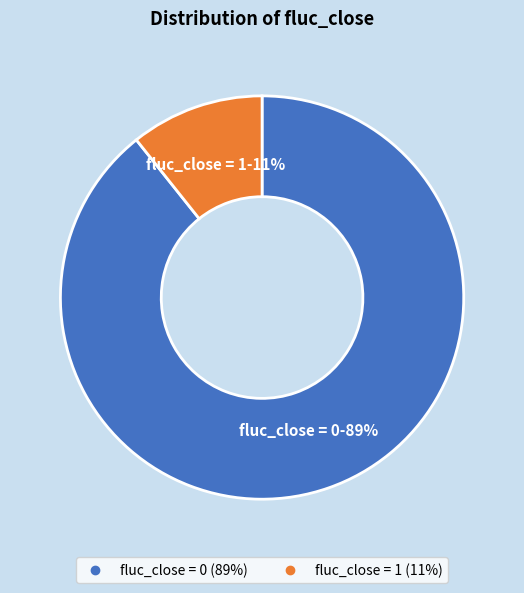

To the nearest percent, what is the average slice percentage?

50%